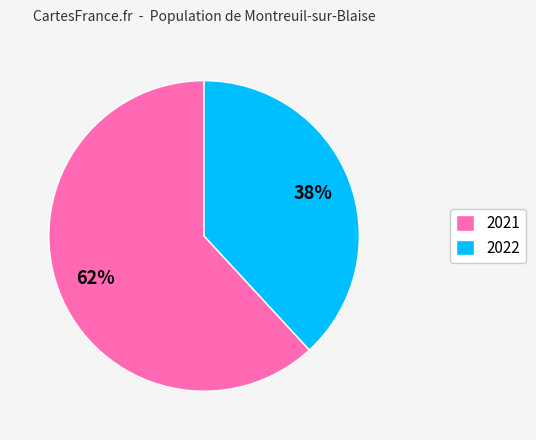

To the nearest percent, what is the combined percentage of 2022 and 2021?

100%